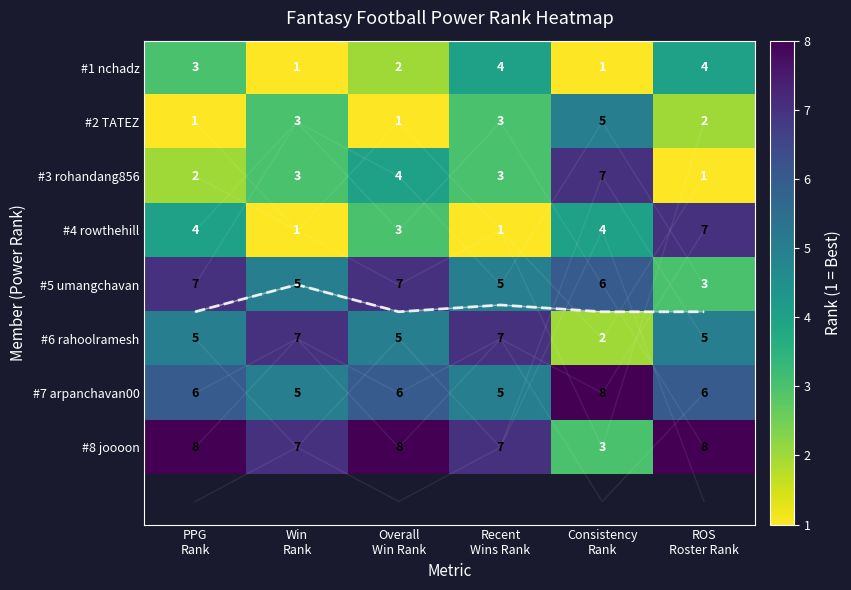

Which series has the largest range (max minus min)?

rohandang856